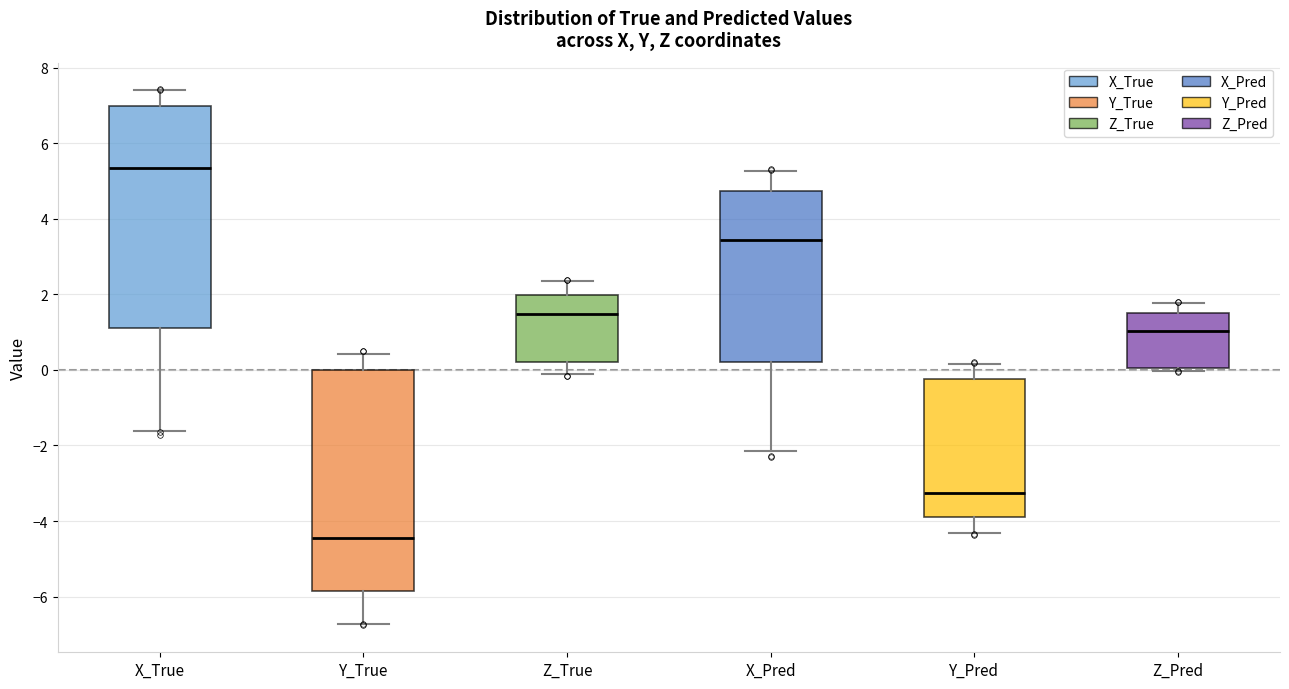

Reading left to right, read every box against the y-axis: the position of its median line, the range the box covers, and the ends of its whiskers. The values are not printed on the chart, so give them approximately, as read against the axis.

X_True: median 5.4, box 1.2 to 7.0, whiskers -1.6 to 7.4
Y_True: median -4.4, box -5.8 to 0.0, whiskers -6.8 to 0.4
Z_True: median 1.4, box 0.2 to 2.0, whiskers -0.2 to 2.4
X_Pred: median 3.4, box 0.2 to 4.8, whiskers -2.2 to 5.2
Y_Pred: median -3.2, box -3.8 to -0.2, whiskers -4.4 to 0.2
Z_Pred: median 1.0, box 0.0 to 1.4, whiskers 0.0 (just below the box's lower edge) to 1.8